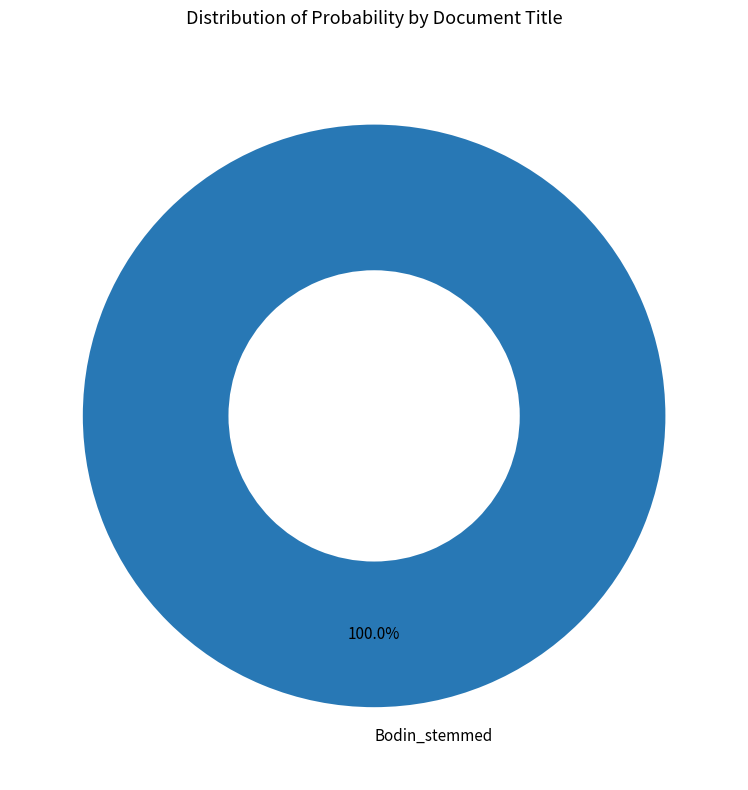

Is Bodin_stemmed the majority of the pie?

Yes